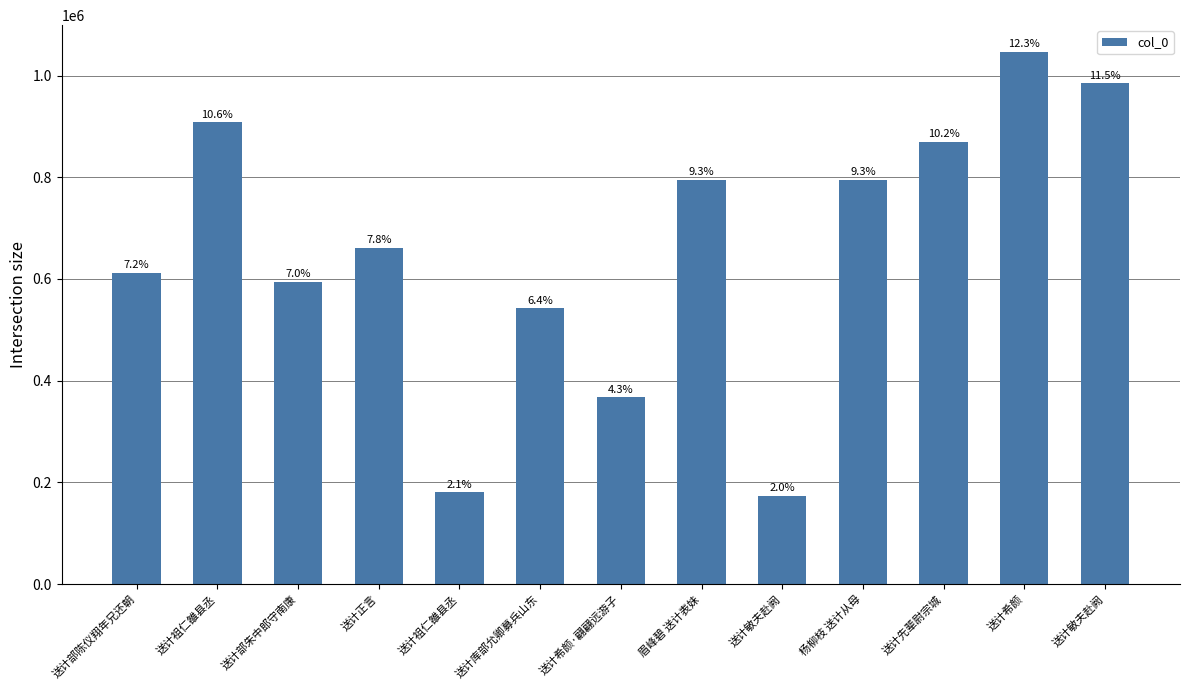

How many bars are there in total?

13